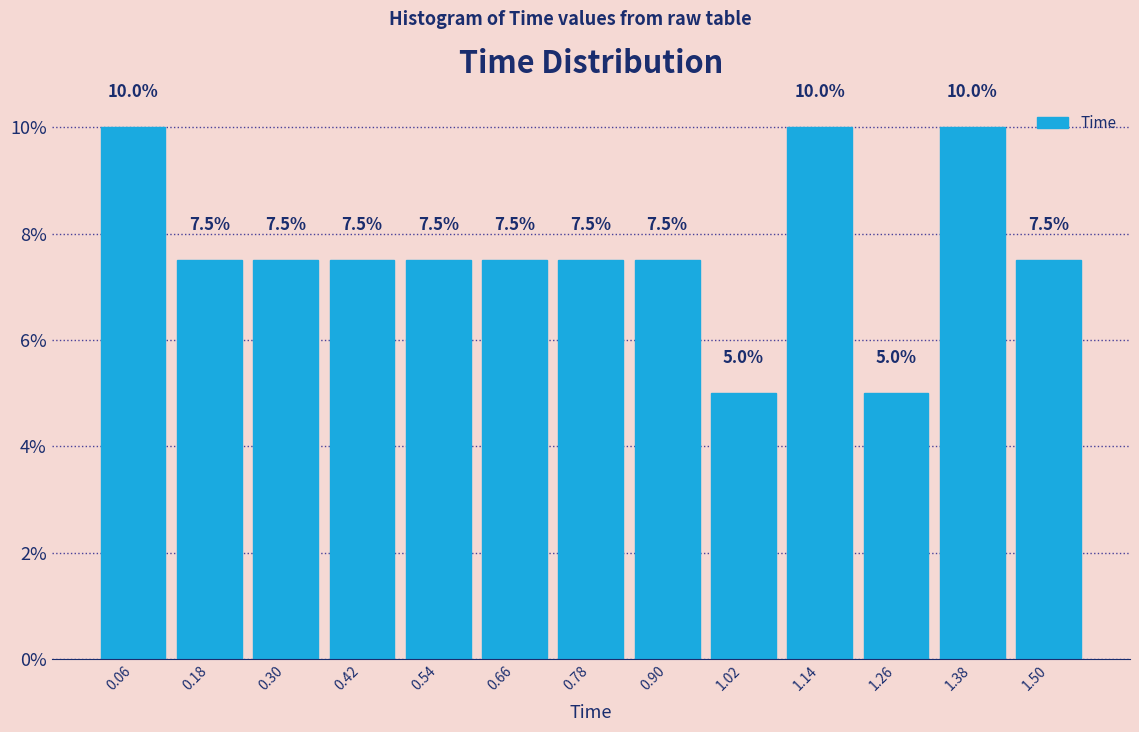

How tall is the bar that spans 1.32 to 1.44 on the x-axis?

10.0